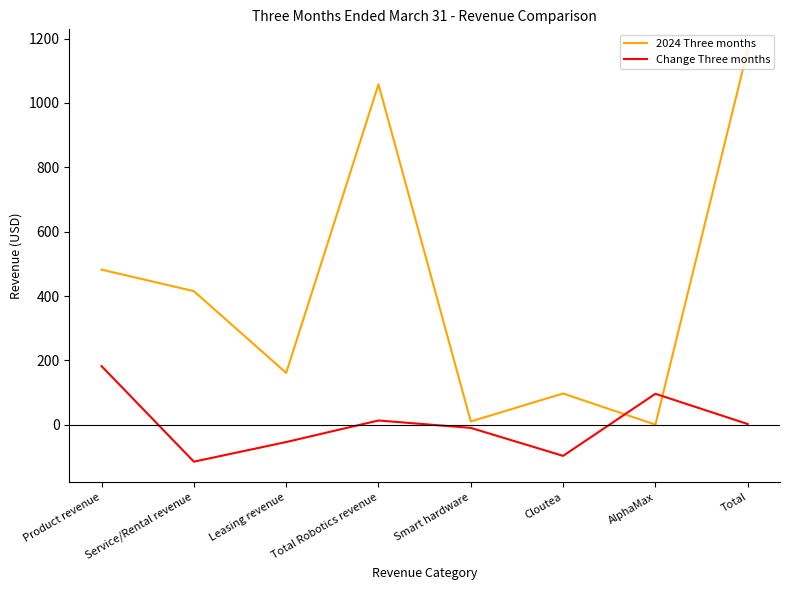

Which series has the largest range (max minus min)?

2024 Three months